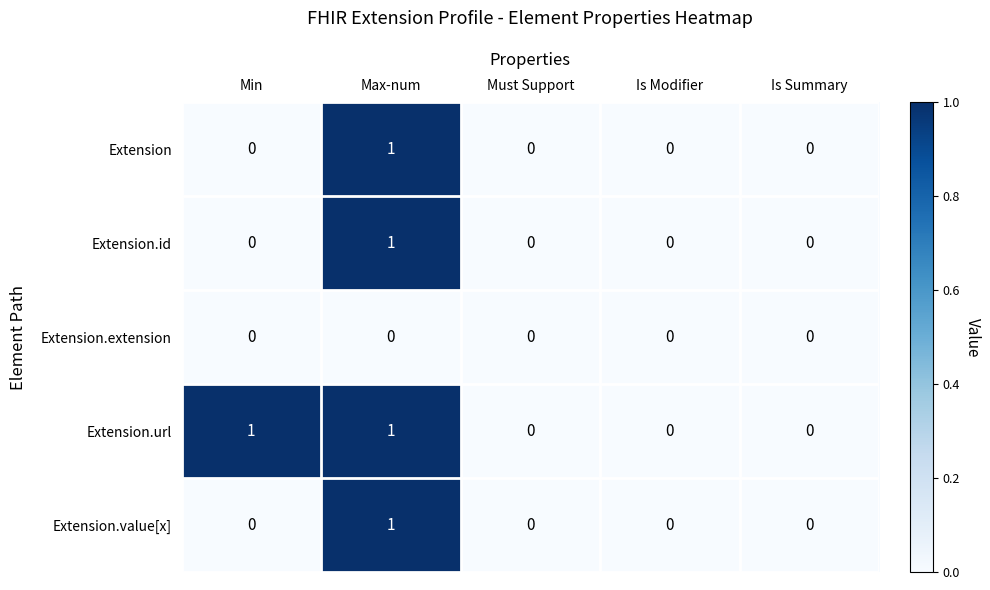

At which category is the sum across all series the highest?

Max-num